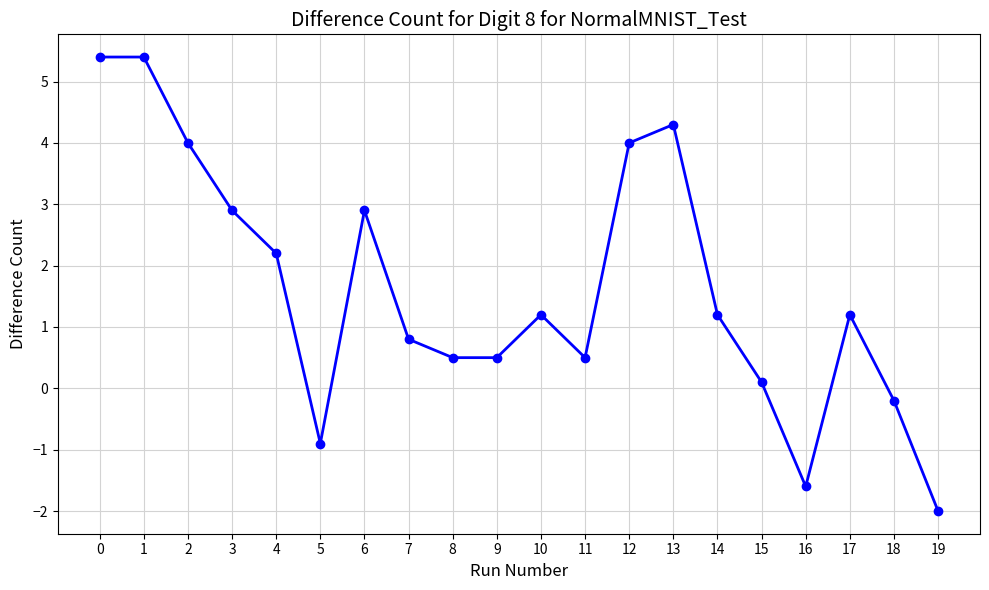

What is the value of the 20th point from the left?

-2.0